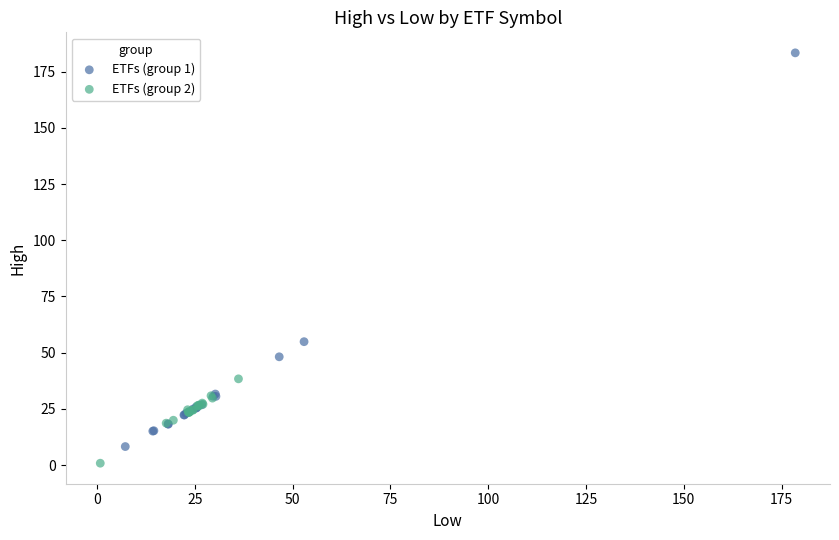

Which series reaches the maximum Y coordinate?

ETFs (group 1)